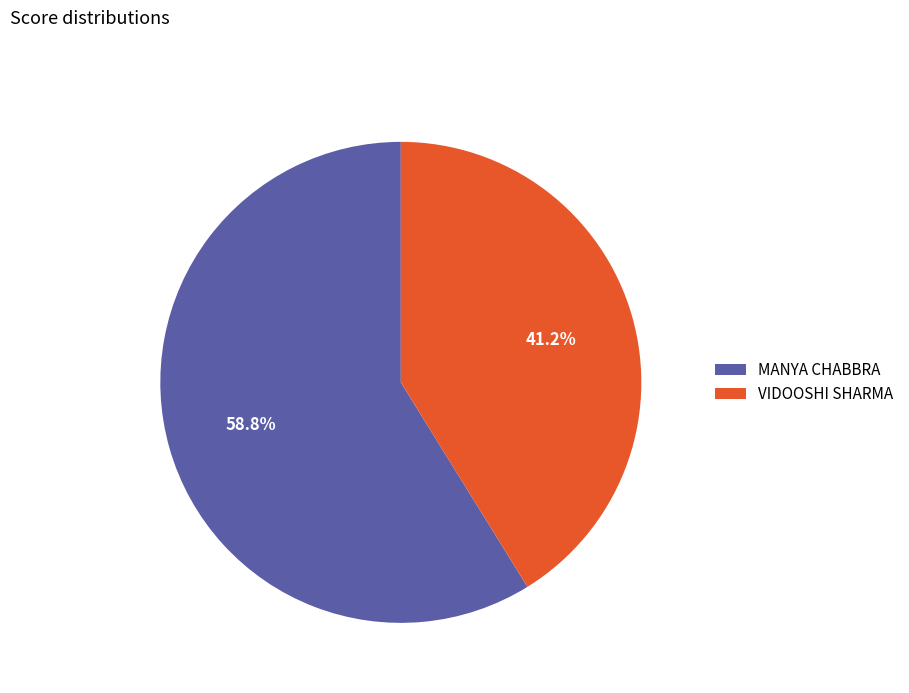

The MANYA CHABBRA slice represents 69% of the pie. True or false?

False